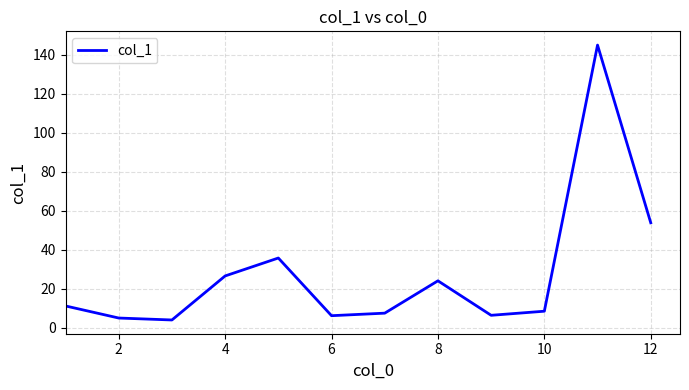

What is the minimum value shown in the chart?

3.9